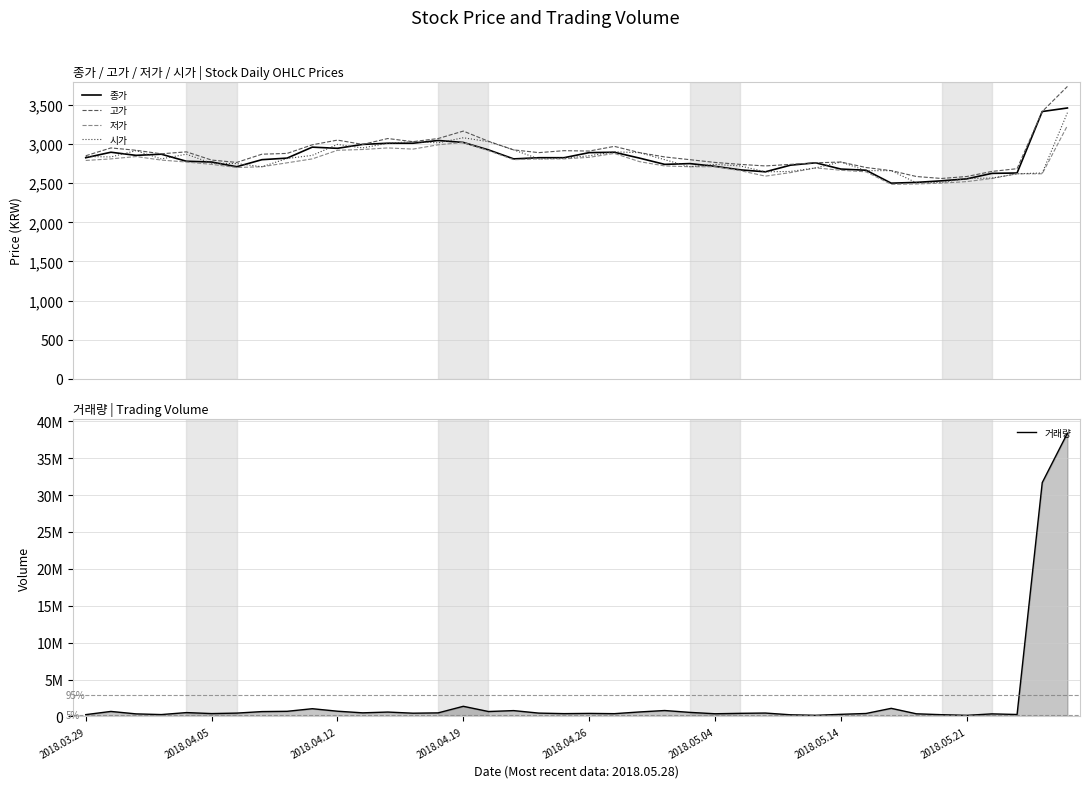

What is the label of the 24th point from the left?

23